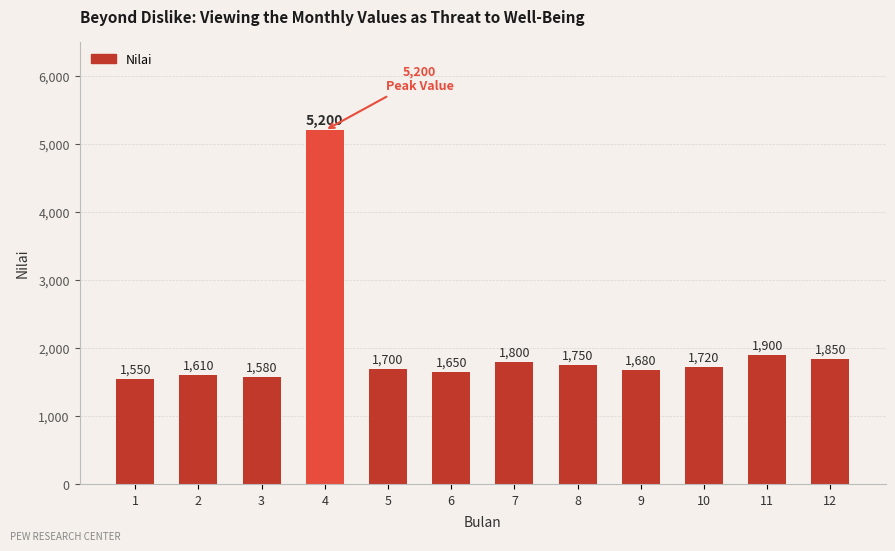

At which category does the chart reach its peak across all series?

4